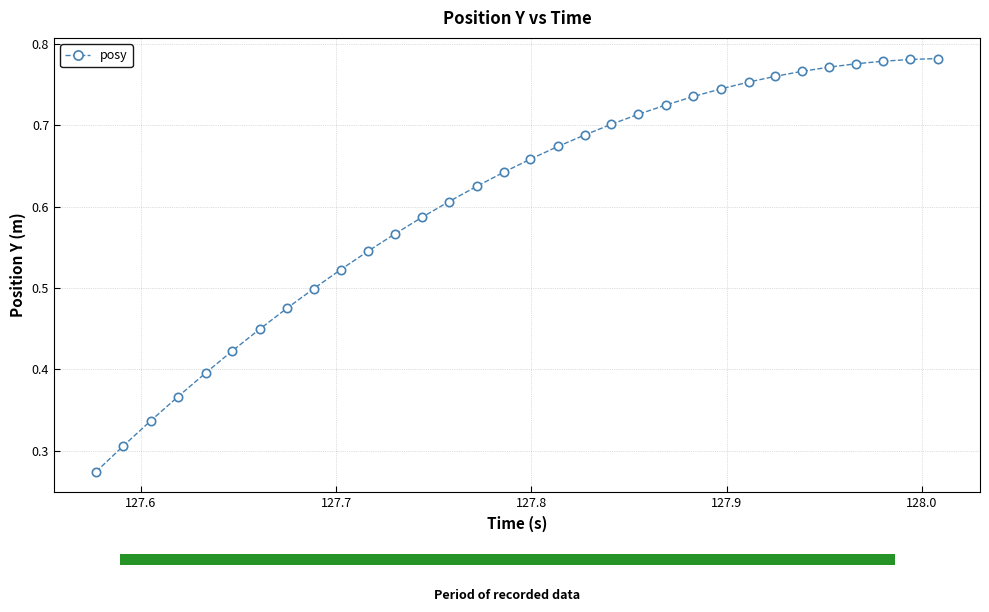

How many values are between 0 and 1?

32